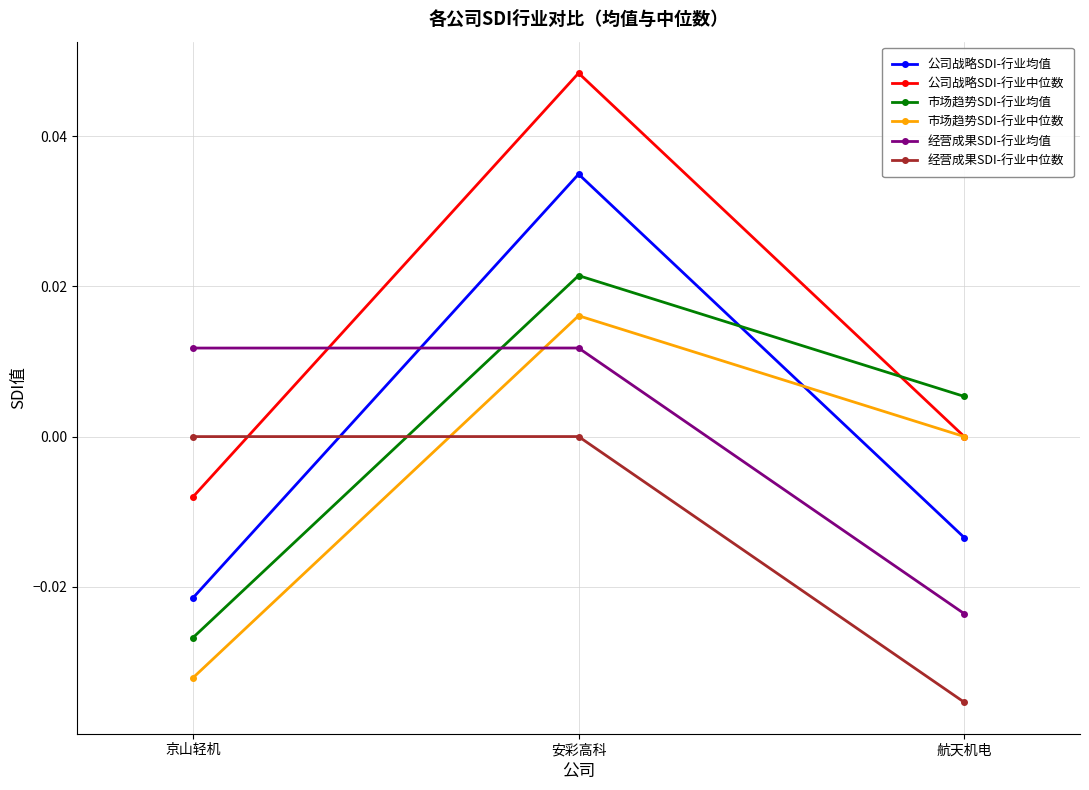

Rank the series at 京山轻机 from lowest to highest value.

市场趋势SDI-行业中位数, 市场趋势SDI-行业均值, 公司战略SDI-行业均值, 公司战略SDI-行业中位数, 经营成果SDI-行业中位数, 经营成果SDI-行业均值